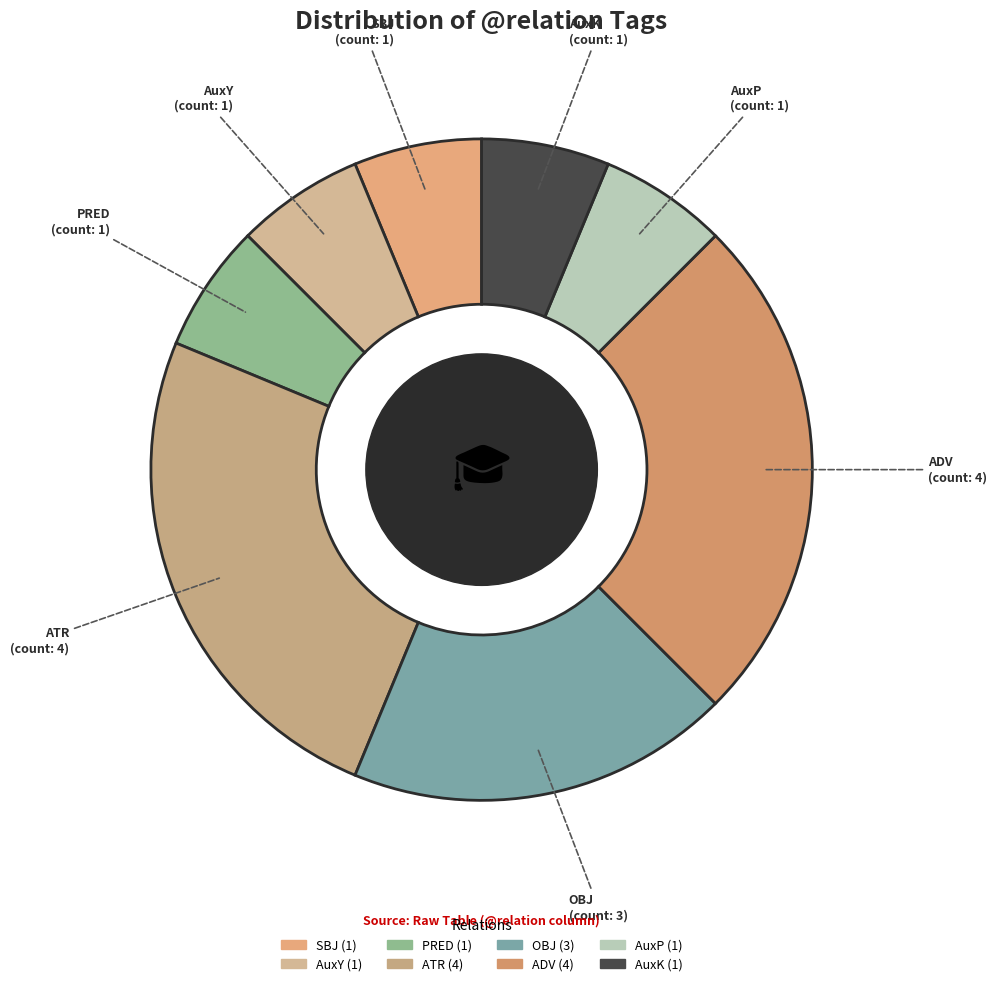

Between PRED and ATR, which is larger?

ATR